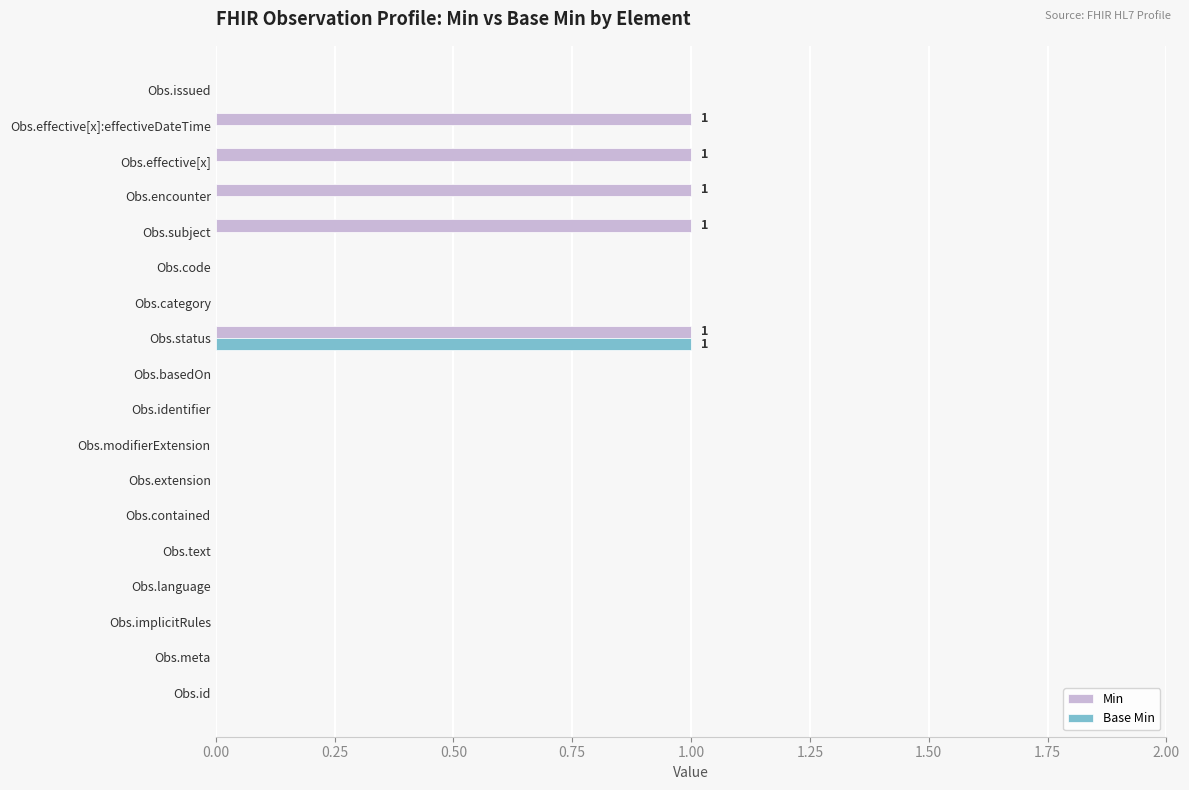

What is the sum of all Base Min values?

1